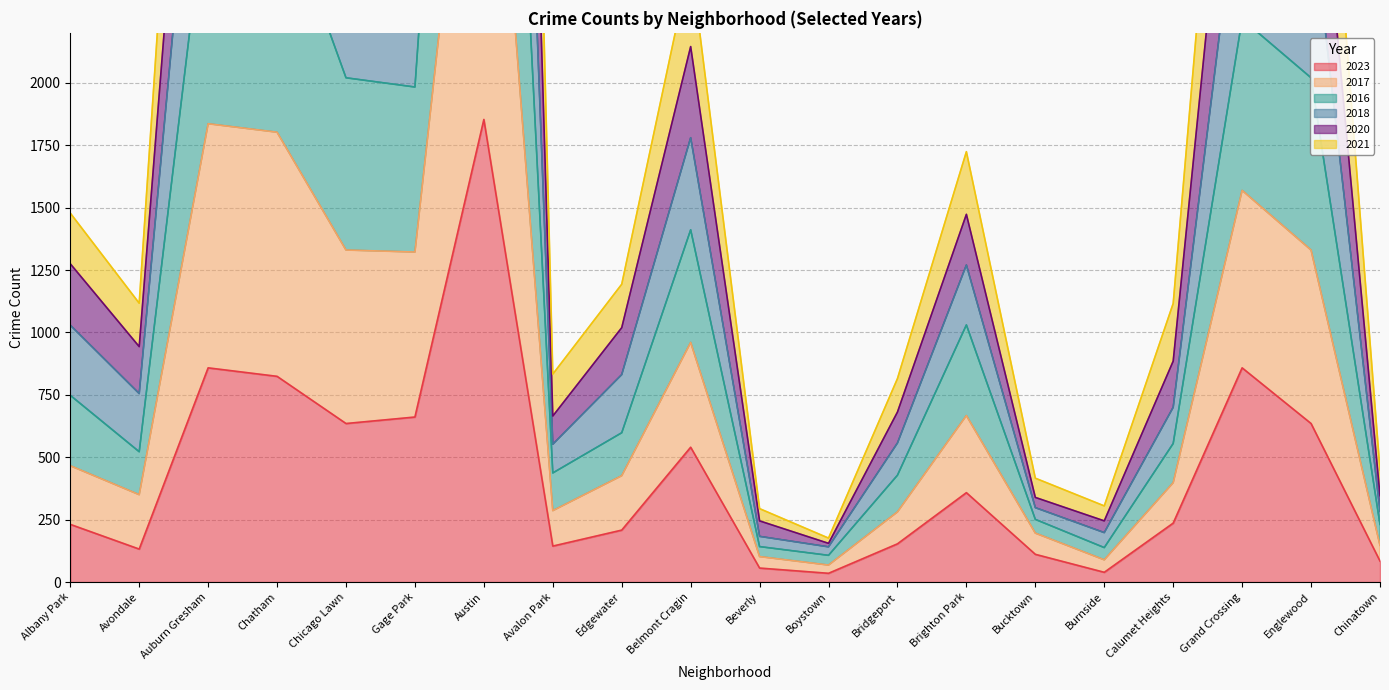

The 2023 series shows 263 at Chatham. True or false?

False